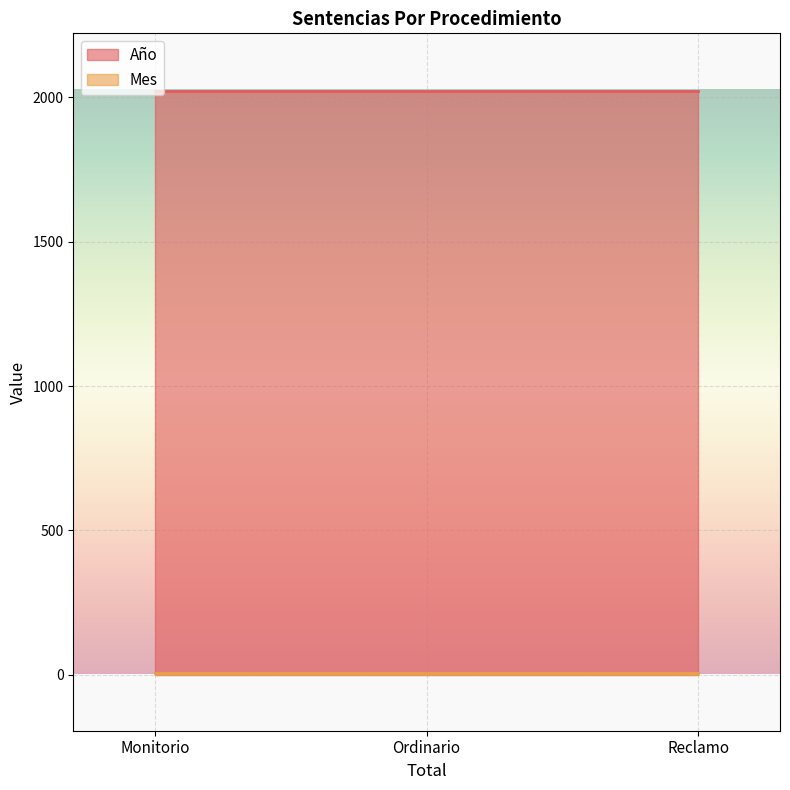

Rank the series by their maximum value, from lowest to highest.

Mes, Año